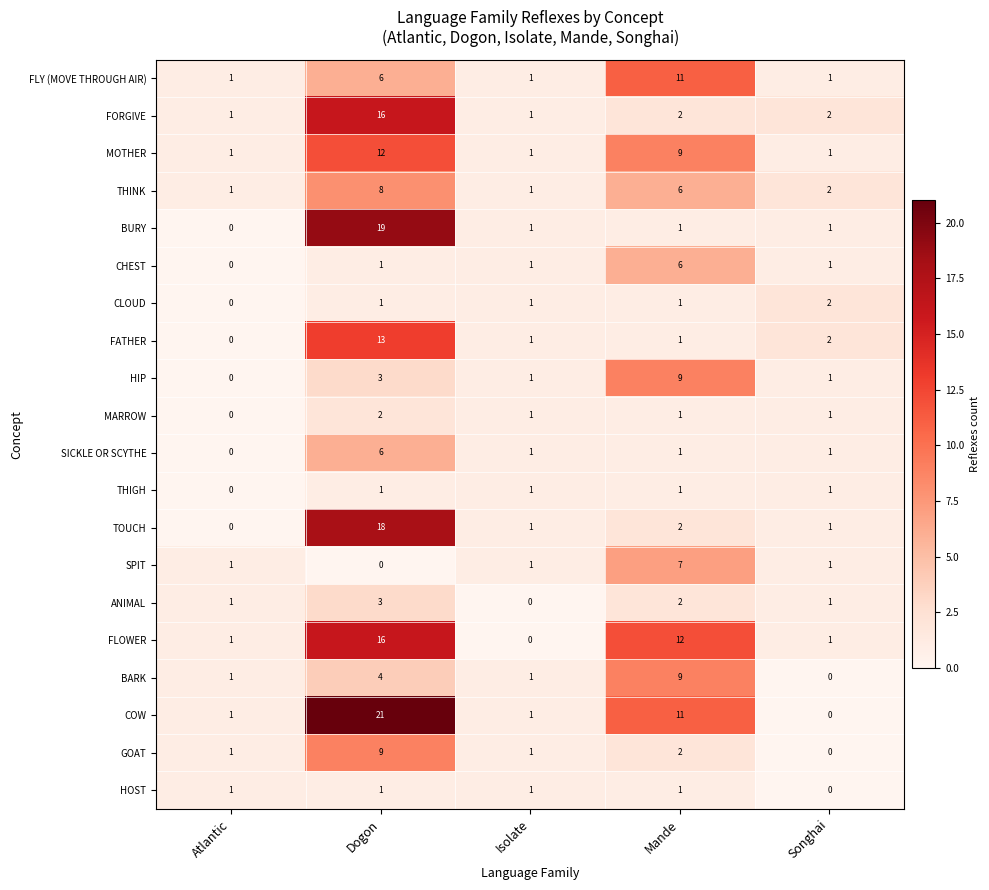

How many data points does each series have?

5